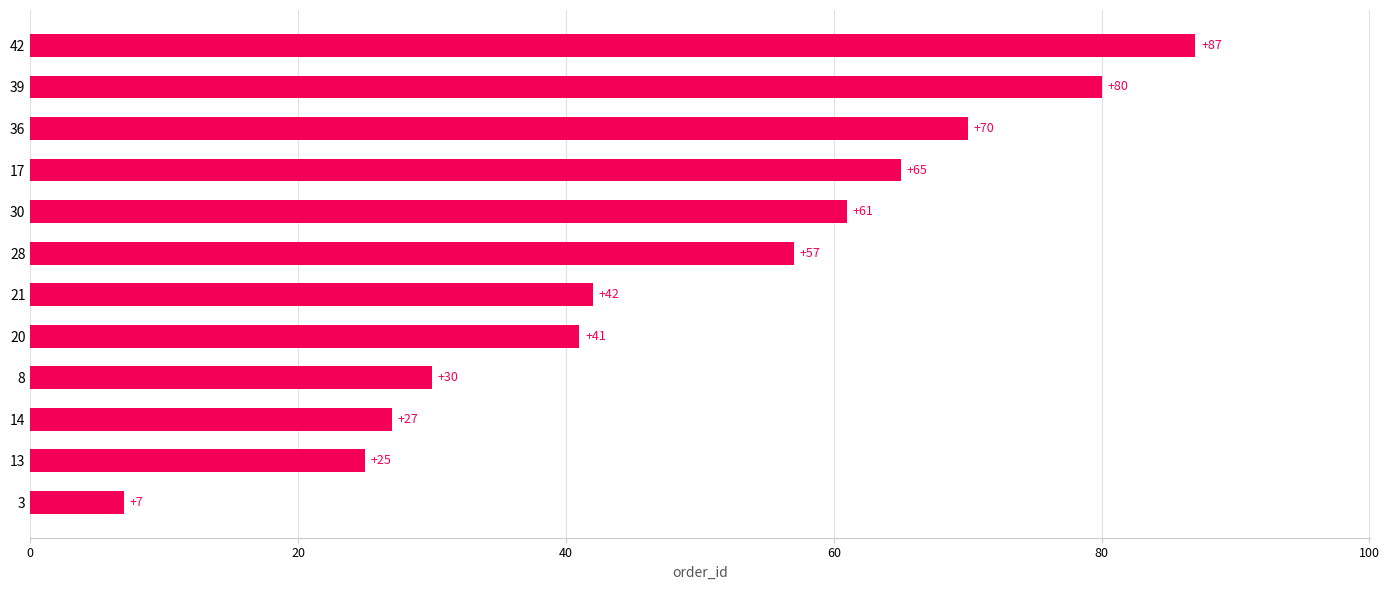

How many data points are less than 57?

6